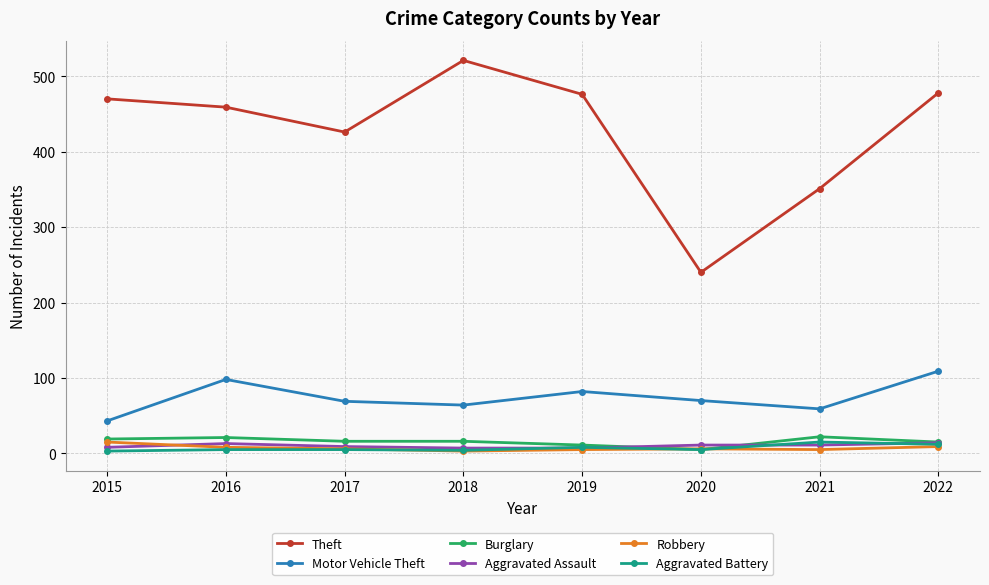

Is the value of Burglary at 2015 greater than the value of Theft at 2015?

No